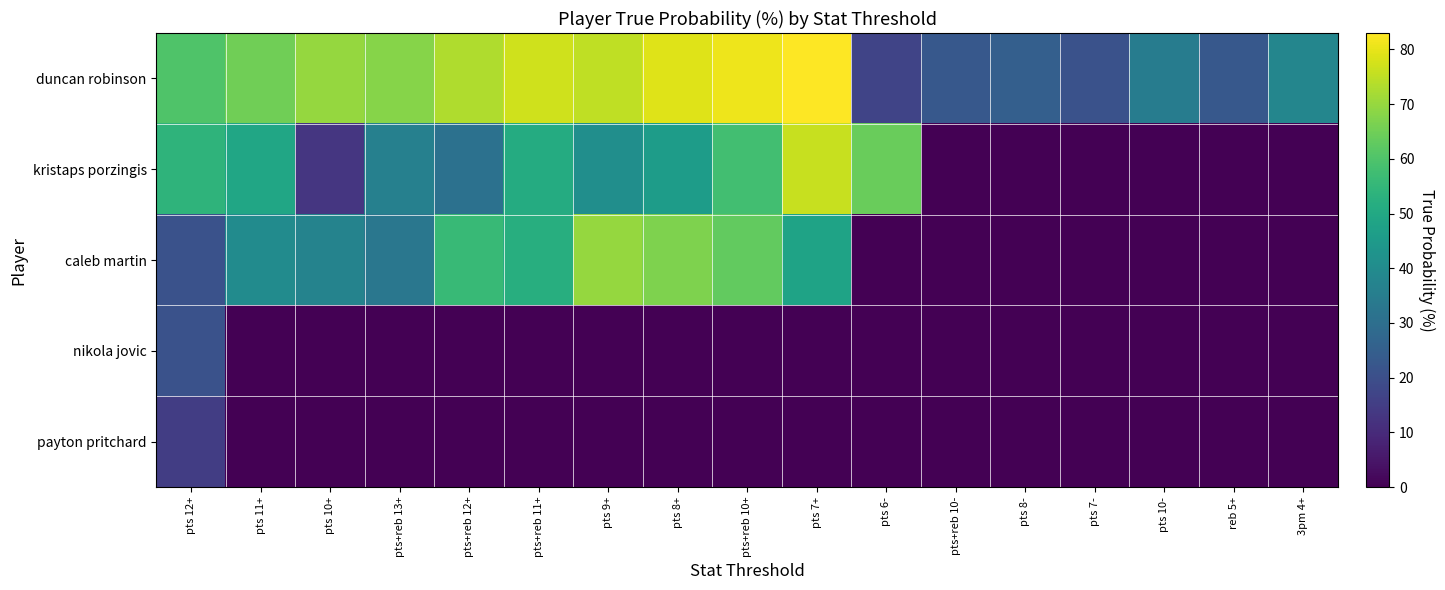

Rank the series by their maximum value, from lowest to highest.

payton pritchard, nikola jovic, caleb martin, kristaps porzingis, duncan robinson